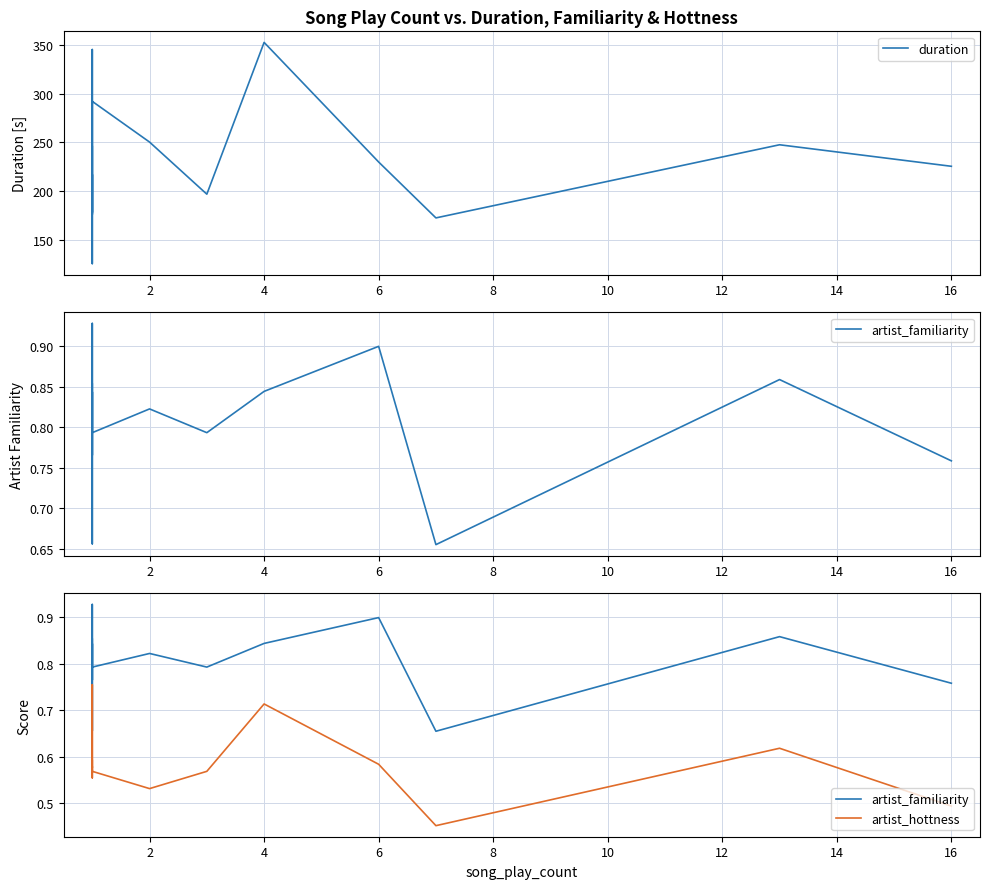

What is the label of the 13th point from the left?

4